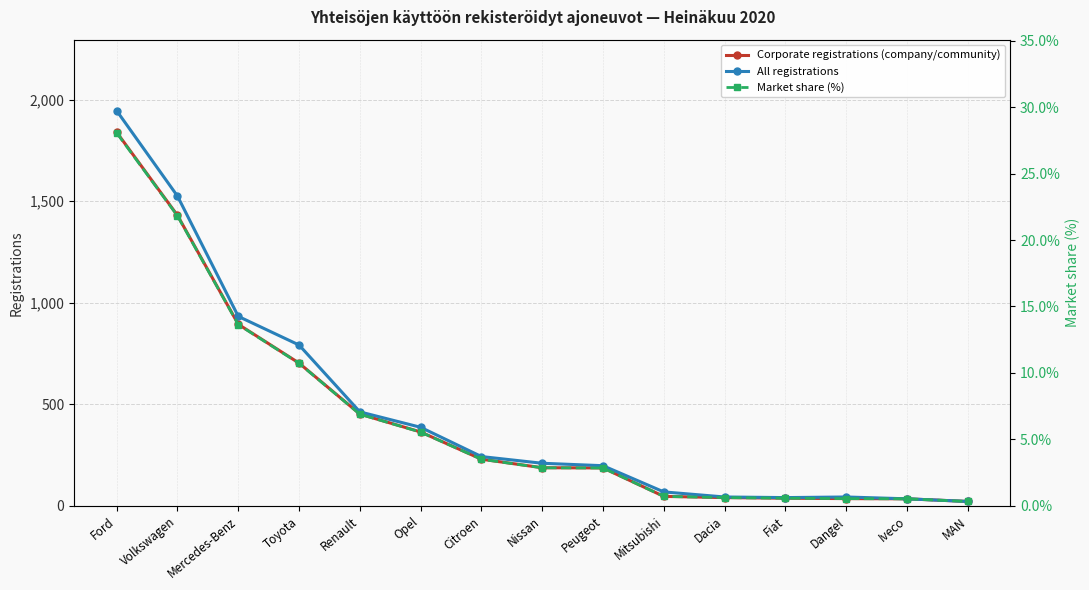

At which label does Corporate registrations (company/community) first exceed 188?

Ford